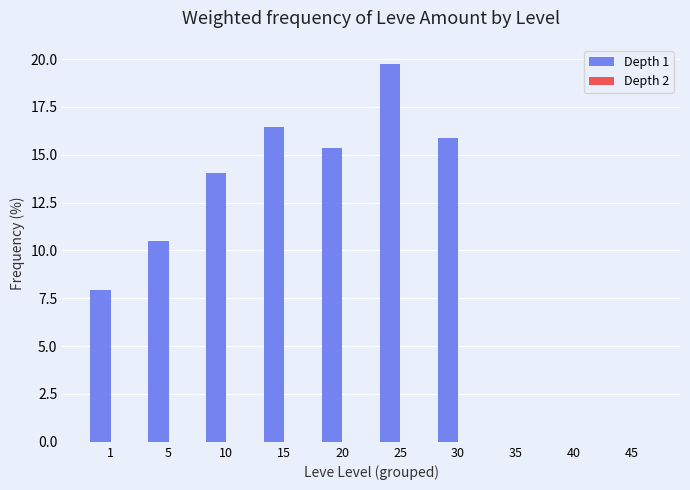

What is the sum of the values at 10 and 5?

24.6